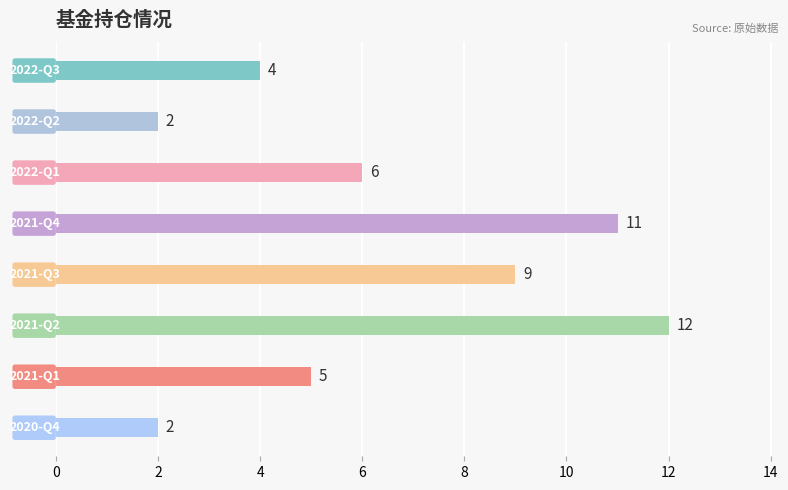

Reading bottom to top, extract all data points from this chart.

2	5	12	9	11	6	2	4